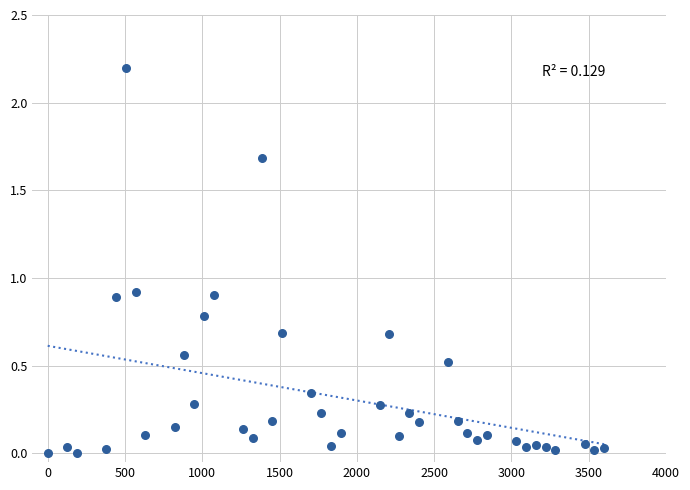

What is the range of Y values (max minus min)?

2.2